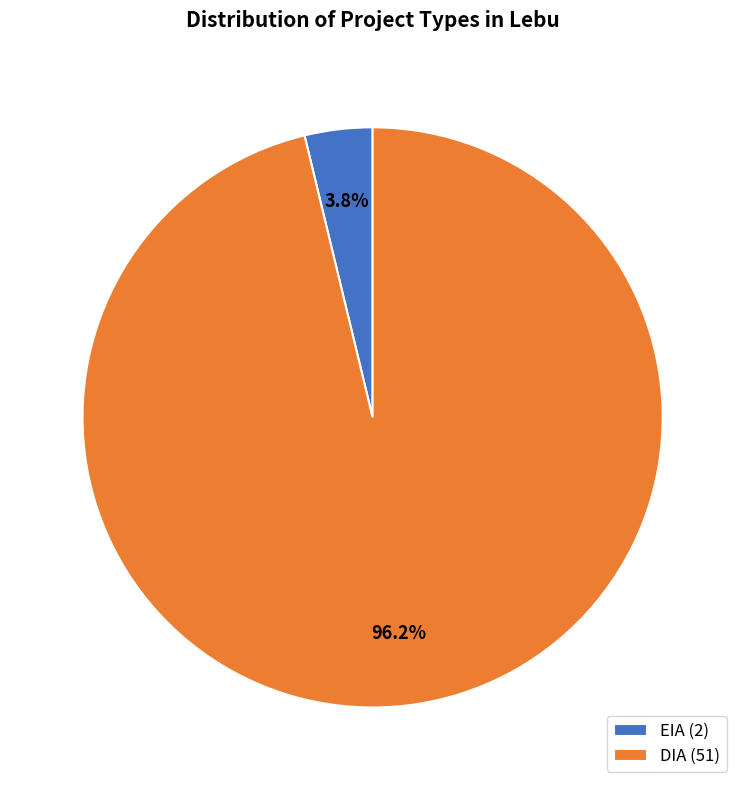

What is the largest slice in the pie chart?

DIA